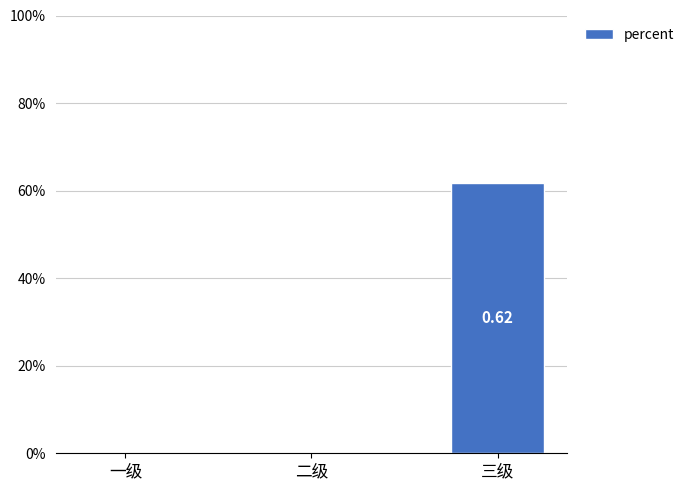

At which category does the chart reach its peak across all series?

三级